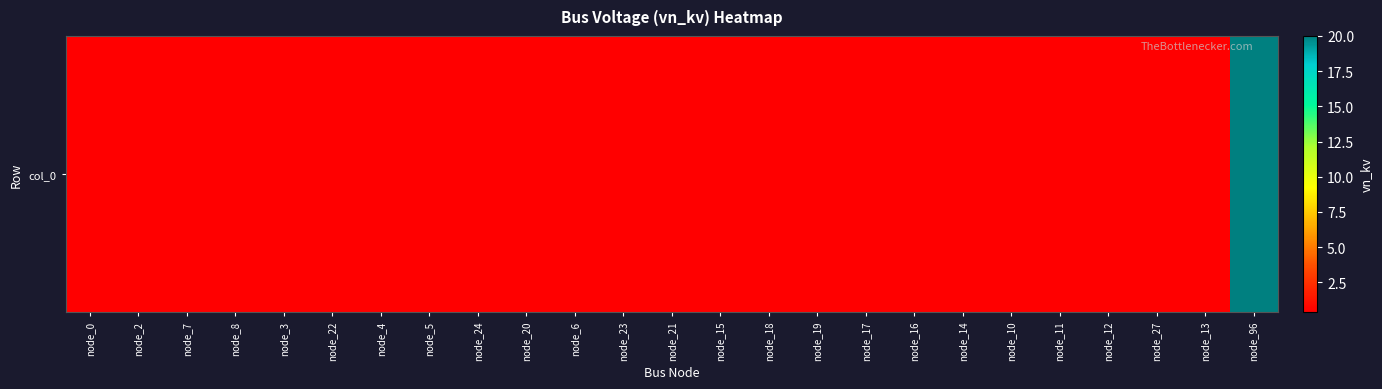

Rank the categories by value from lowest to highest.

node_0, node_2, node_7, node_8, node_3, node_22, node_4, node_5, node_24, node_20, node_6, node_23, node_21, node_15, node_18, node_19, node_17, node_16, node_14, node_10, node_11, node_12, node_27, node_13, node_96